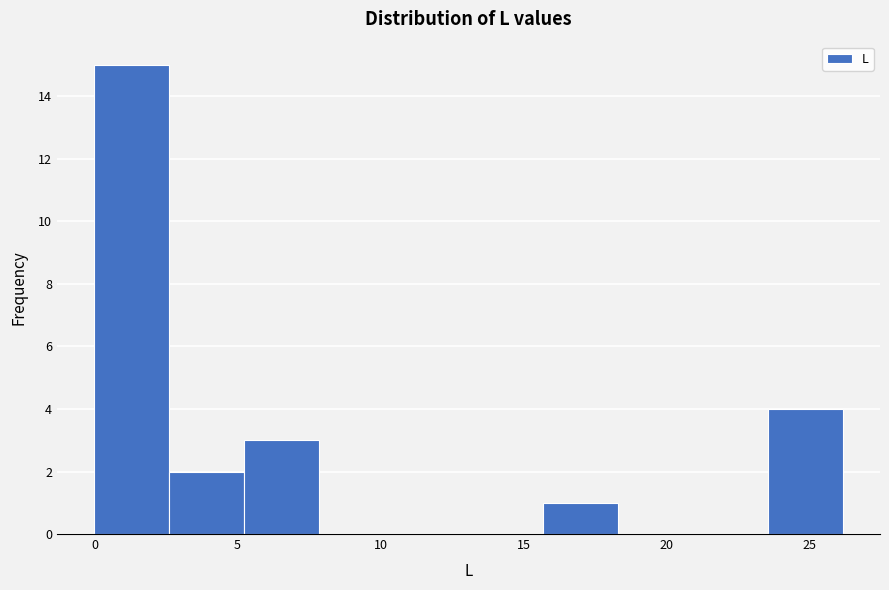

Reading left to right, list every bar in this chart as the range it spans on the x-axis followed by its height. Neither the bar edges nor the heights are printed on the chart, so give them approximately, as read against the axes.

0.0 to 2.5: 15
2.5 to 5.0: 2
5.0 to 8.0: 3
8.0 to 10.5: 0
10.5 to 13.0: 0
13.0 to 15.5: 0
15.5 to 18.5: 1
18.5 to 21.0: 0
21.0 to 23.5: 0
23.5 to 26.0: 4